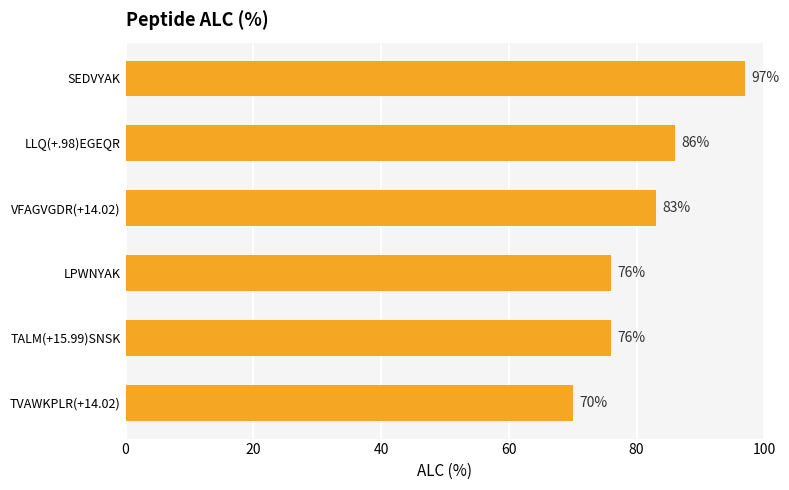

How many data points are less than 83?

3